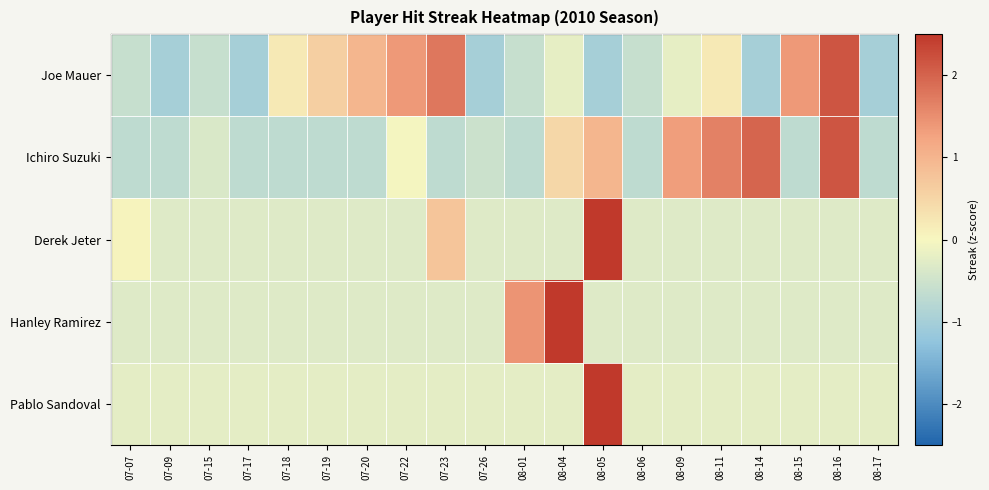

Reading left to right, list all the values displayed in this chart.

Joe Mauer: 07-07=-0.6	07-09=-1.0	07-15=-0.6	07-17=-1.0	07-18=0.2	07-19=0.6	07-20=1.0	07-22=1.4	07-23=1.8	07-26=-1.0	08-01=-0.6	08-04=-0.2	08-05=-1.0	08-06=-0.6	08-09=-0.2	08-11=0.2	08-14=-1.0	08-15=1.4	08-16=2.1	08-17=-1.0
Ichiro Suzuki: 07-07=-0.7	07-09=-0.7	07-15=-0.4	07-17=-0.7	07-18=-0.7	07-19=-0.7	07-20=-0.7	07-22=-0.0	07-23=-0.7	07-26=-0.5	08-01=-0.7	08-04=0.5	08-05=1.0	08-06=-0.7	08-09=1.3	08-11=1.7	08-14=2.0	08-15=-0.7	08-16=2.2	08-17=-0.7
Derek Jeter: 07-07=0.1	07-09=-0.3	07-15=-0.3	07-17=-0.3	07-18=-0.3	07-19=-0.3	07-20=-0.3	07-22=-0.3	07-23=0.7	07-26=-0.3	08-01=-0.3	08-04=-0.3	08-05=4.2	08-06=-0.3	08-09=-0.3	08-11=-0.3	08-14=-0.3	08-15=-0.3	08-16=-0.3	08-17=-0.3
Hanley Ramirez: 07-07=-0.3	07-09=-0.3	07-15=-0.3	07-17=-0.3	07-18=-0.3	07-19=-0.3	07-20=-0.3	07-22=-0.3	07-23=-0.3	07-26=-0.3	08-01=1.4	08-04=4.0	08-05=-0.3	08-06=-0.3	08-09=-0.3	08-11=-0.3	08-14=-0.3	08-15=-0.3	08-16=-0.3	08-17=-0.3
Pablo Sandoval: 07-07=-0.2	07-09=-0.2	07-15=-0.2	07-17=-0.2	07-18=-0.2	07-19=-0.2	07-20=-0.2	07-22=-0.2	07-23=-0.2	07-26=-0.2	08-01=-0.2	08-04=-0.2	08-05=4.4	08-06=-0.2	08-09=-0.2	08-11=-0.2	08-14=-0.2	08-15=-0.2	08-16=-0.2	08-17=-0.2